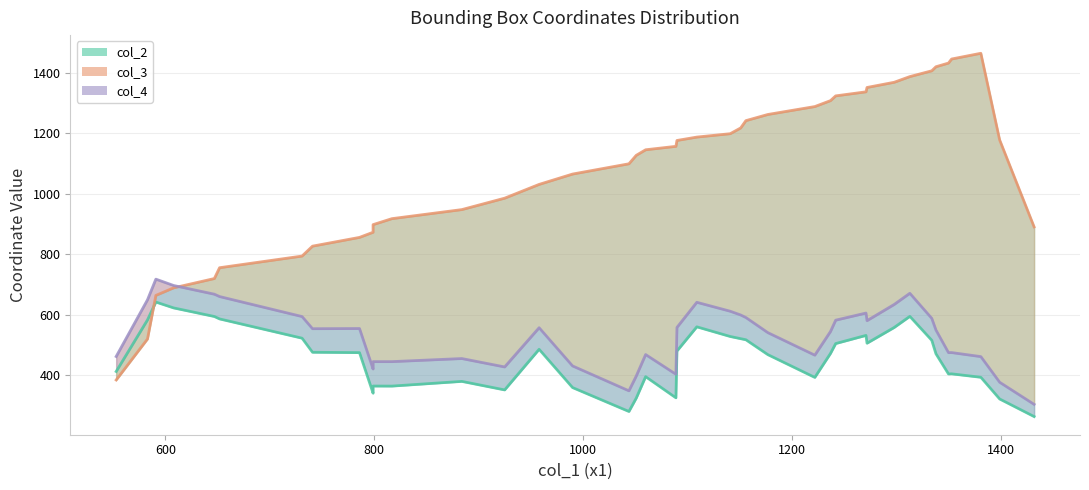

Which series has the largest range (max minus min)?

col_3